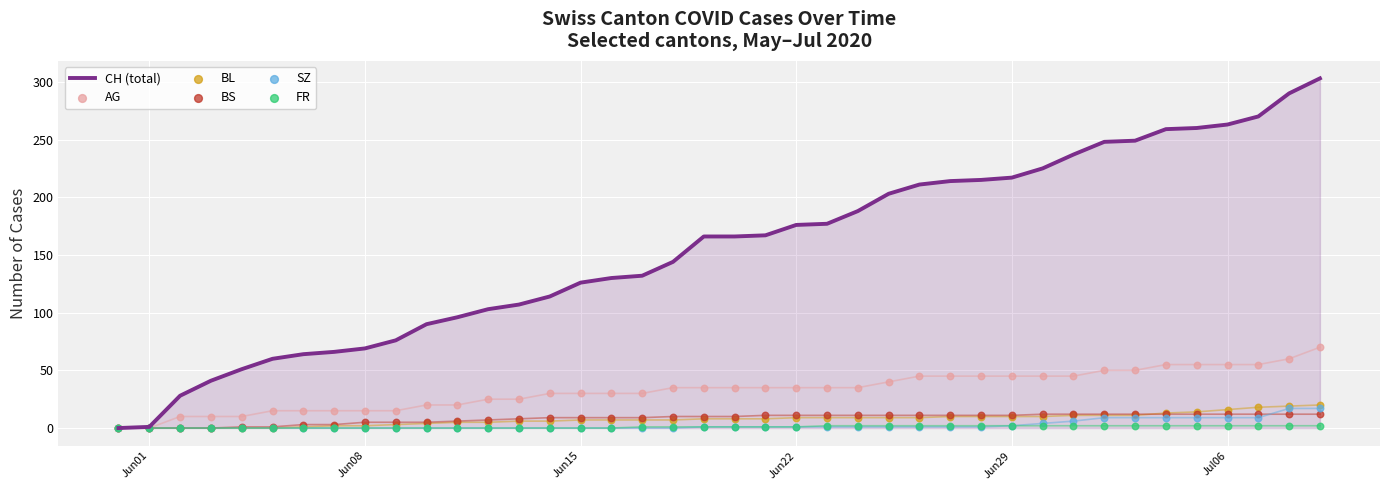

Is it true that CH (total) equals 126 at Jun15?

True